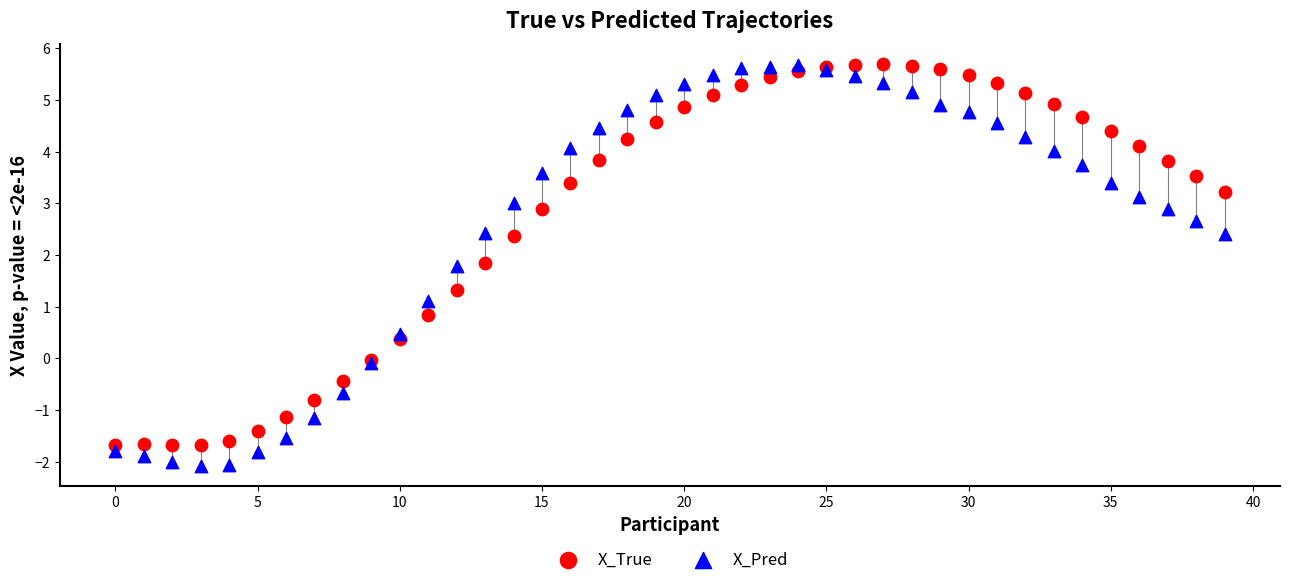

Which series has the largest Y range (max minus min)?

X_Pred